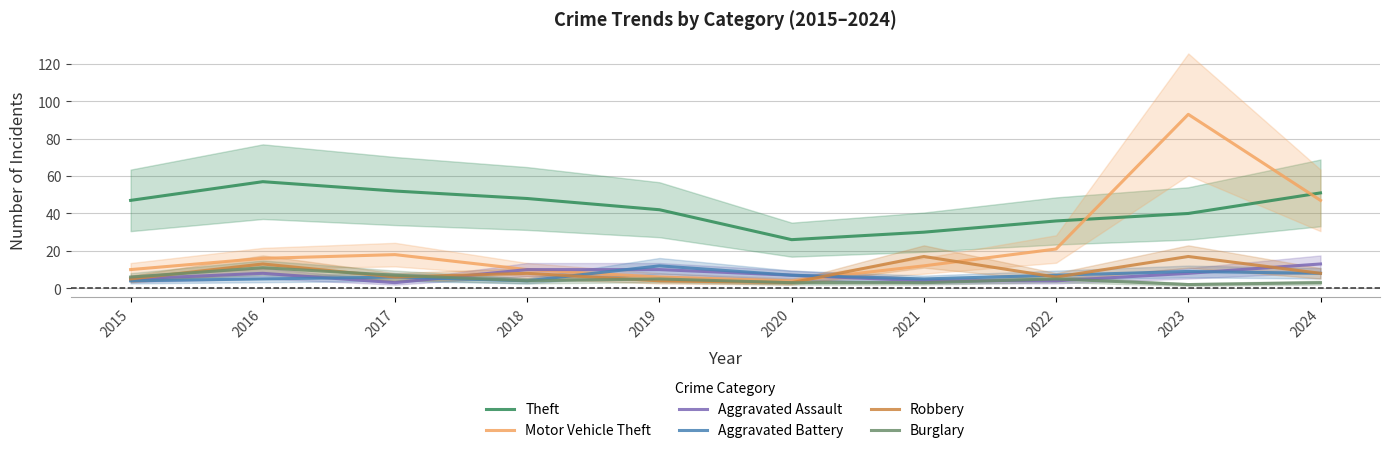

The value of Burglary at 2023 is 3. True or false?

False